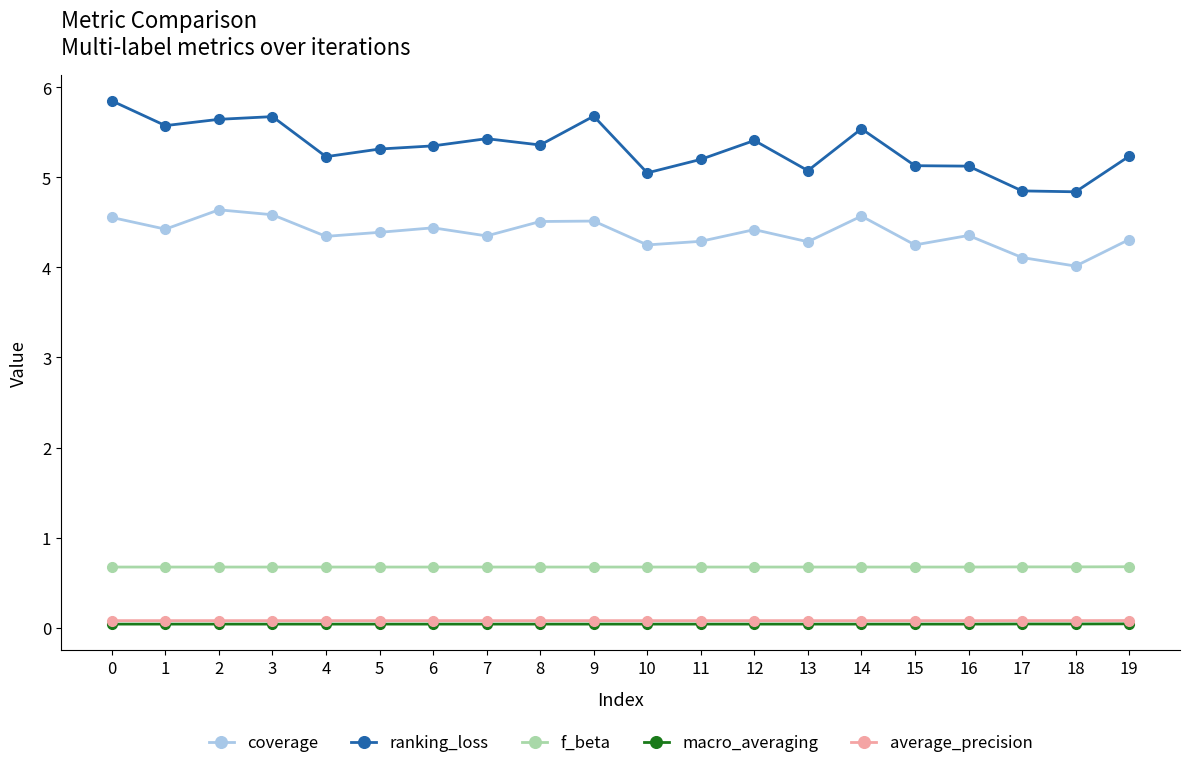

True or false: ranking_loss and macro_averaging intersect in this chart.

False